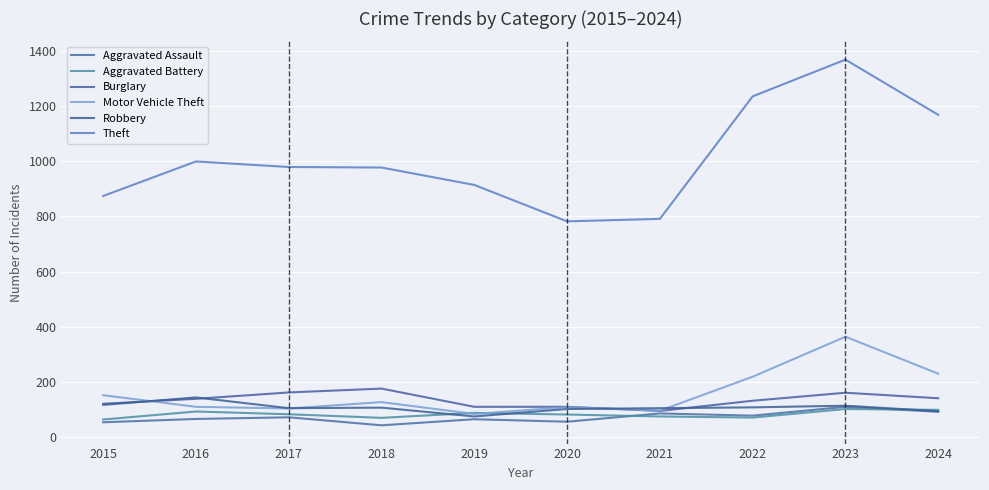

The Robbery series shows 41 at 2018. True or false?

False